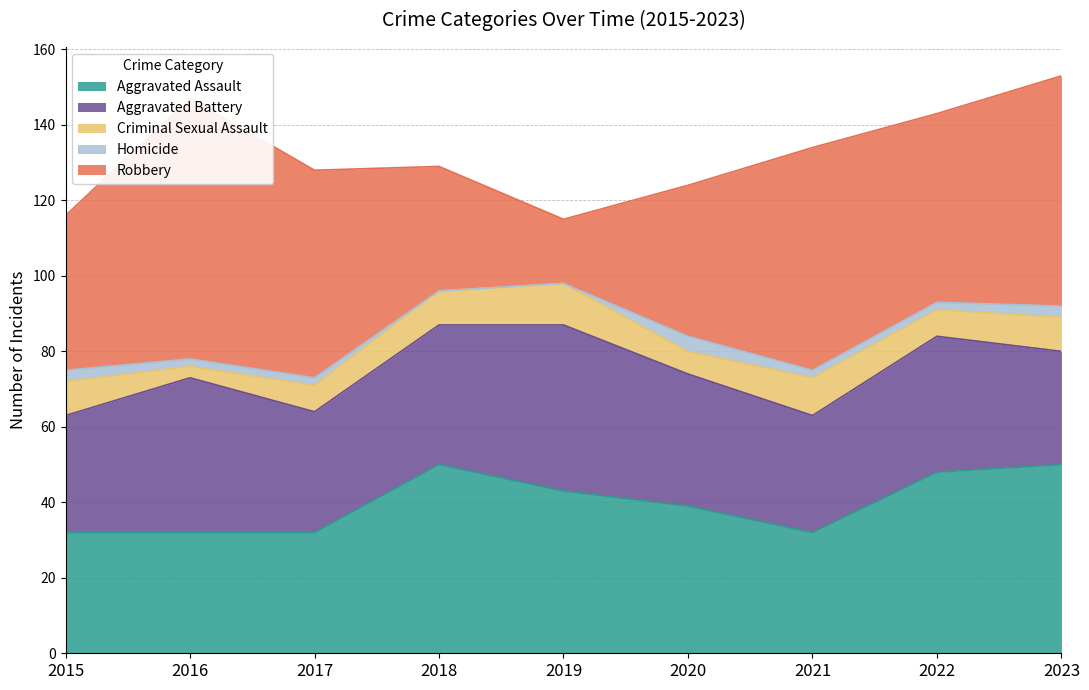

Rank the series at 2015 from lowest to highest value.

Homicide, Criminal Sexual Assault, Aggravated Battery, Aggravated Assault, Robbery